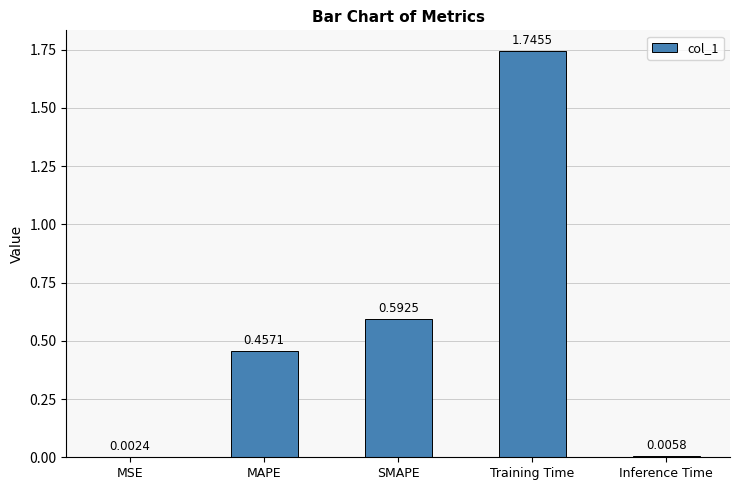

At which category does the chart reach its peak across all series?

Training Time